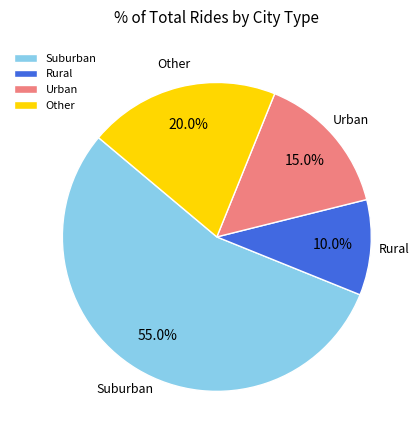

What is the smallest slice in the pie chart?

Rural